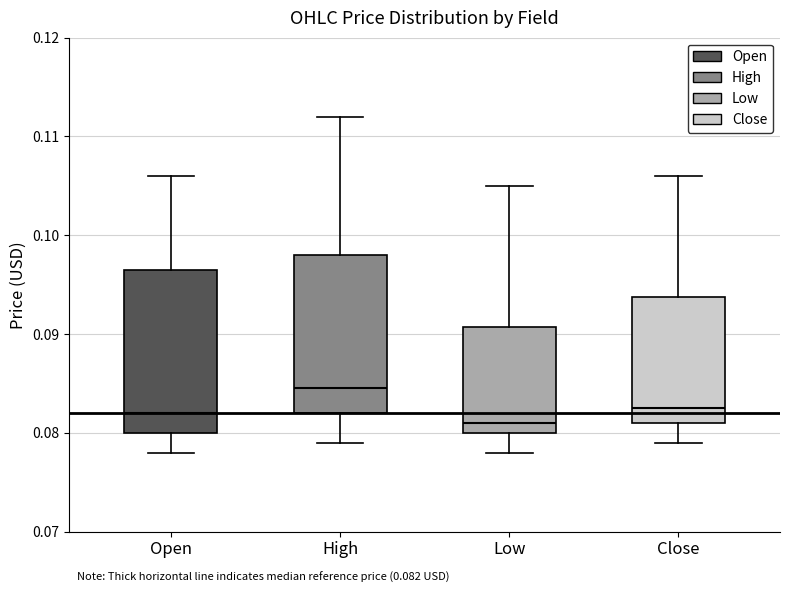

Which box has the lowest median line?

Low